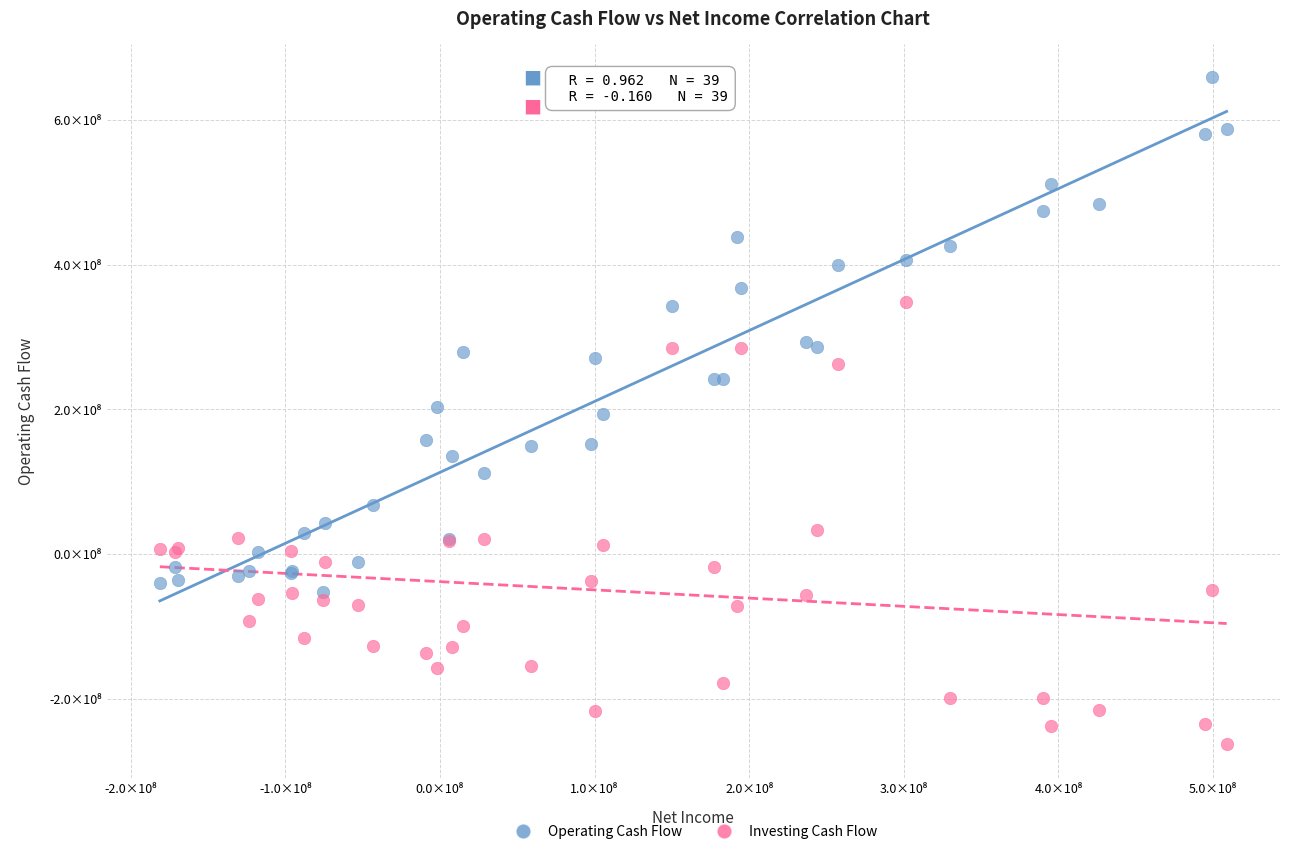

What are all the series names shown in the legend?

Operating Cash Flow, Investing Cash Flow